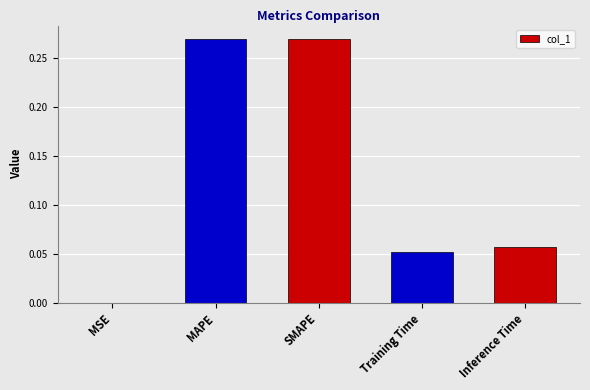

The value at Training Time is 0.0. True or false?

False